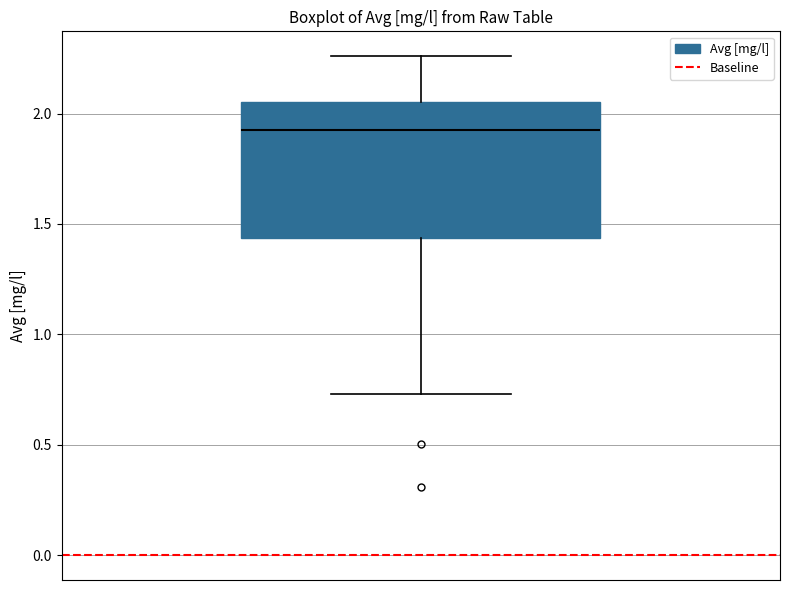

Read this box plot against the y-axis: the position of the median line, the range covered by the box, and the ends of both whiskers. The values are not printed on the chart, so give them approximately, as read against the axis.

median 1.90, box 1.45 to 2.05, whiskers 0.75 to 2.25